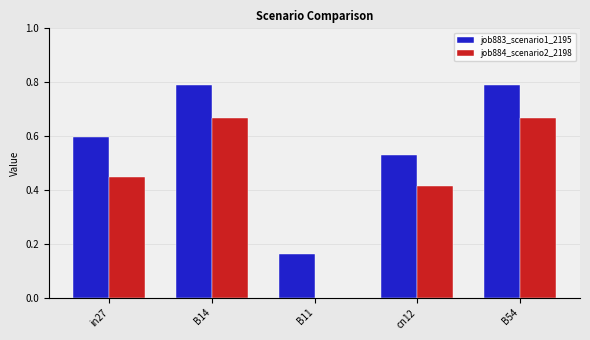

Which series changed the most between B11 and cn12?

job884_scenario2_2198